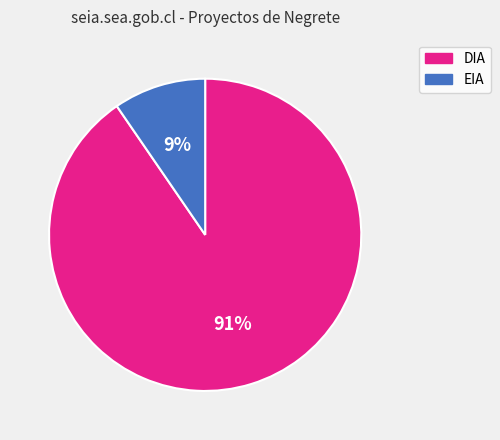

Which slice represents more than half of the pie?

DIA